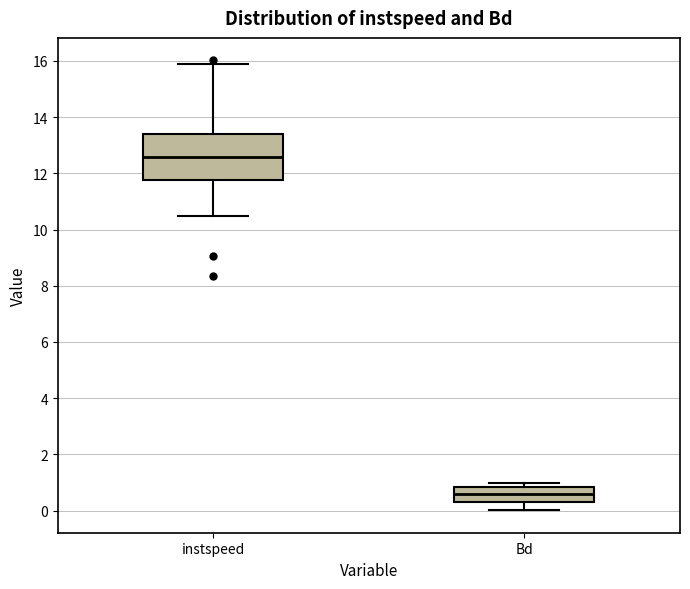

Reading left to right, read every box against the y-axis: the position of its median line, the range the box covers, and the ends of its whiskers. The values are not printed on the chart, so give them approximately, as read against the axis.

instspeed: median 12.6, box 11.8 to 13.4, whiskers 10.4 to 15.8
Bd: median 0.6, box 0.4 to 0.8, whiskers 0.0 to 1.0